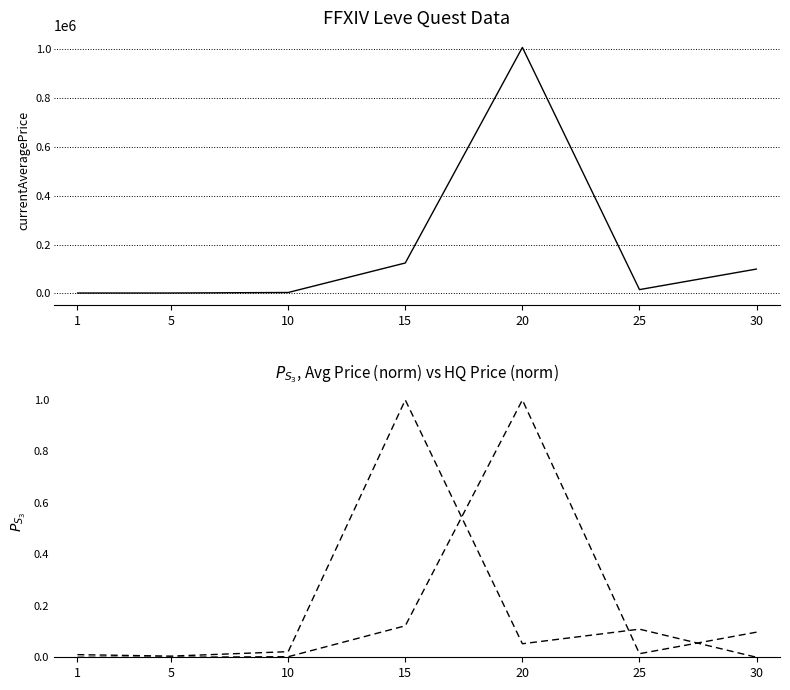

Is this an area chart (filled region under the line)?

No